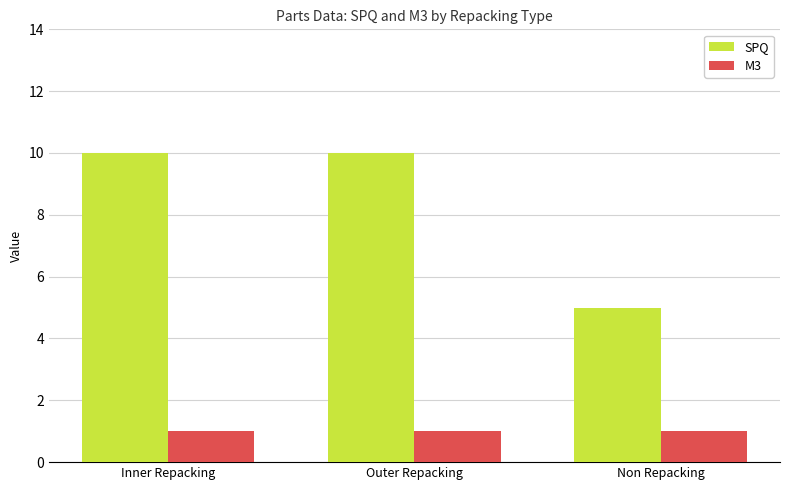

Which series has the largest total across all categories?

SPQ